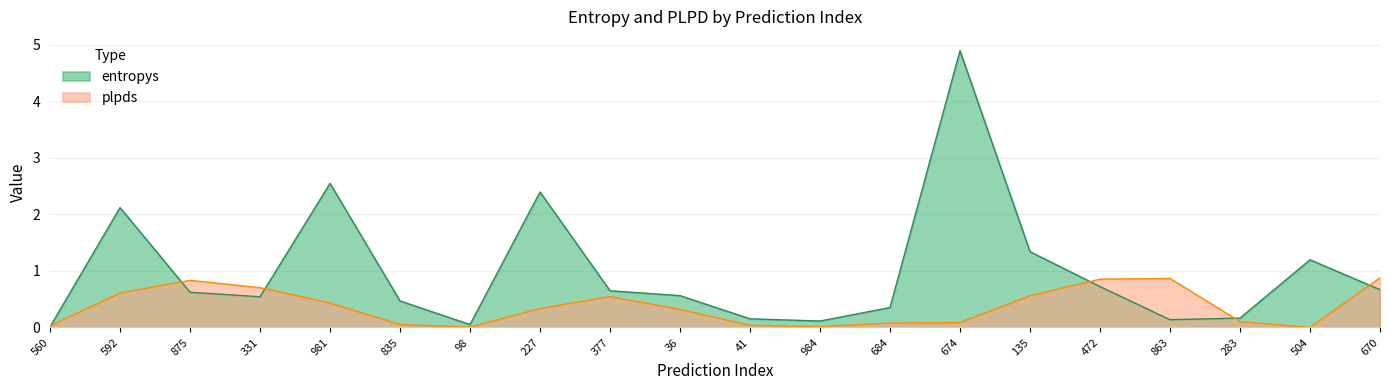

List the series in order of their peak value, highest first.

entropys, plpds